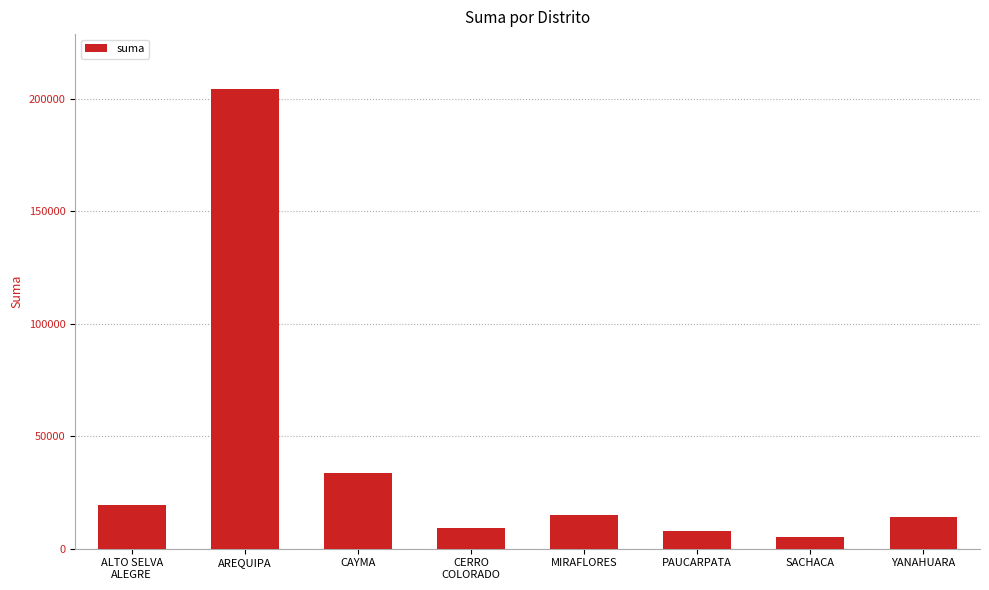

What is the value of the 7th bar from the left?

5274.9